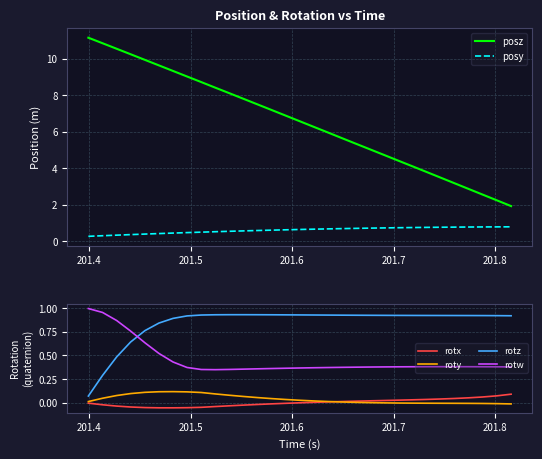

True or false: rotx and rotz intersect in this chart.

False